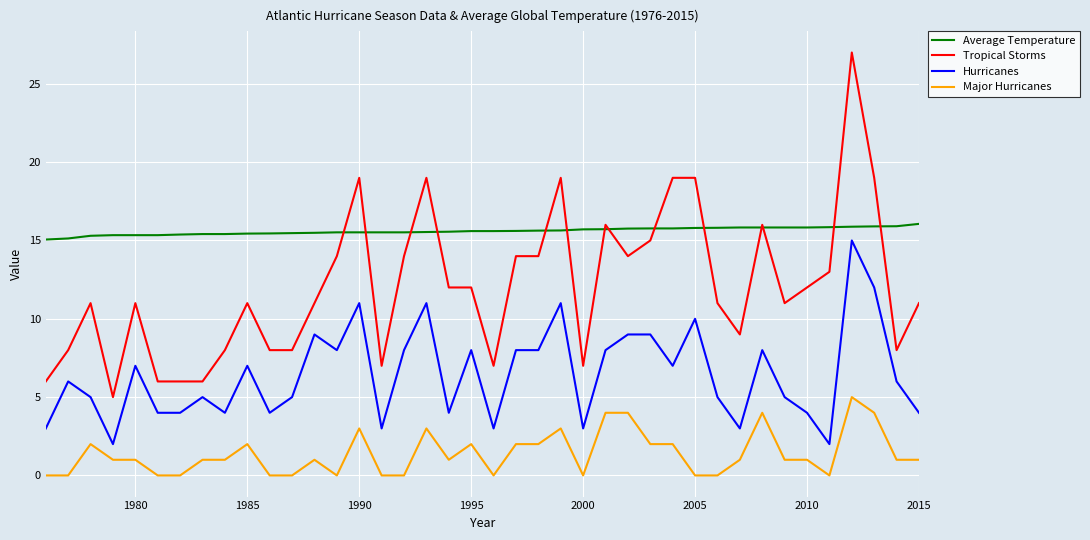

Which series has the largest total across all categories?

Average Temperature